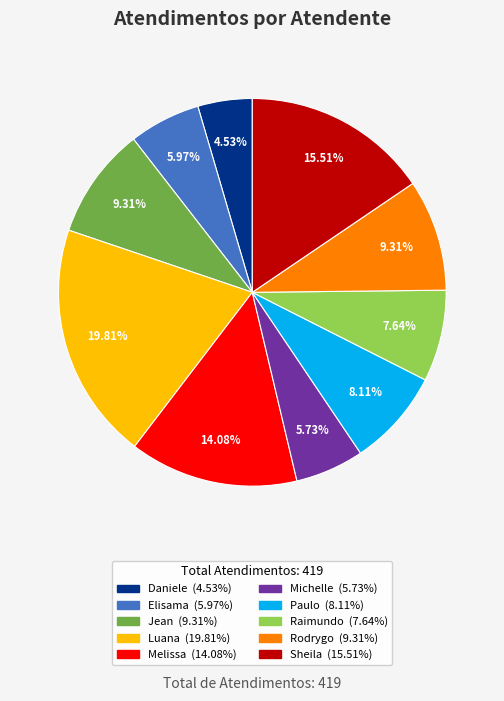

Does any single category account for the majority?

No